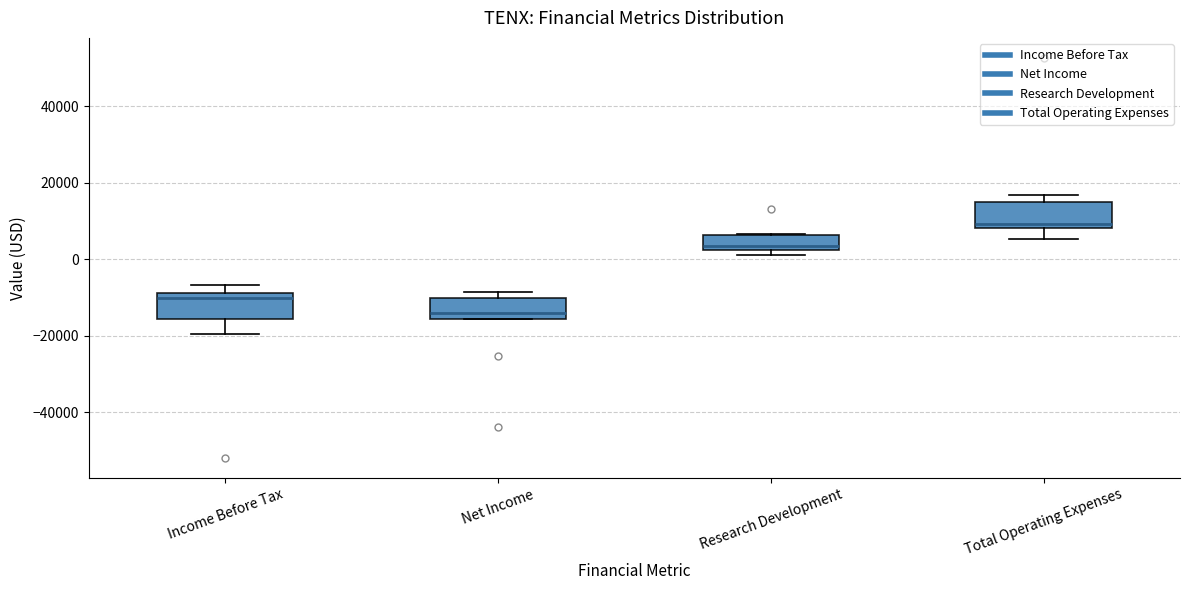

Reading left to right, transcribe this box plot: for each box, give where its median line is, the range the box spans, and where its two whiskers end, as read against the y-axis. The values are not printed on the chart, so give them approximately, as read against the axis.

Income Before Tax: median -10000, box -16000 to -8000, whiskers -20000 to -6000
Net Income: median -14000, box -16000 to -10000, whiskers -16000 to -8000
Research Development: median 4000, box 2000 to 6000, whiskers 2000 (just below the box's lower edge) to 6000
Total Operating Expenses: median 10000, box 8000 to 14000, whiskers 6000 to 16000